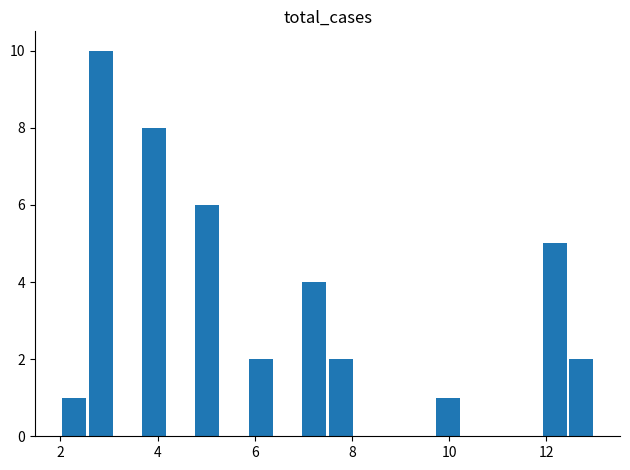

How many categories are shown in the chart?

20